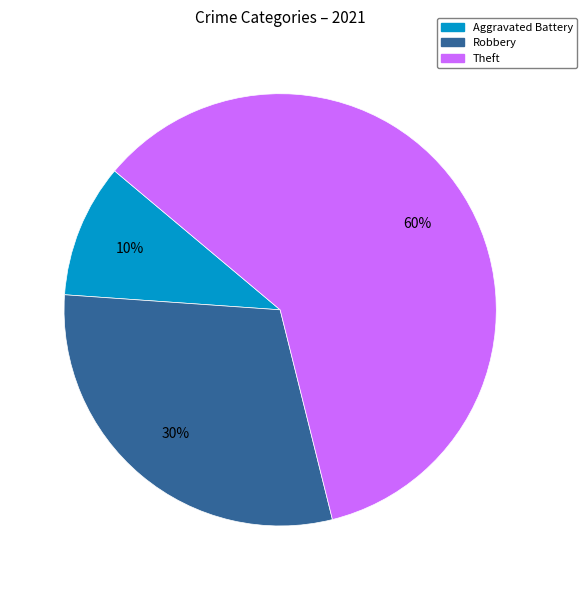

Is there a majority slice in this chart?

Yes